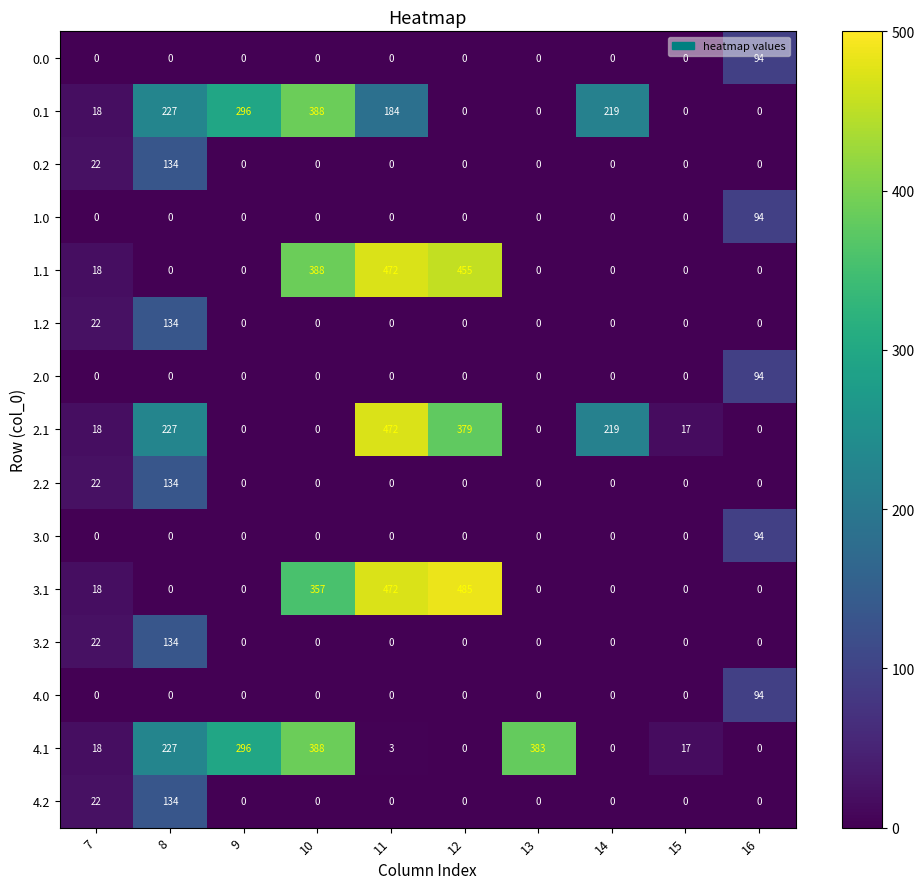

At which label is 2.2 closest to 67?

7